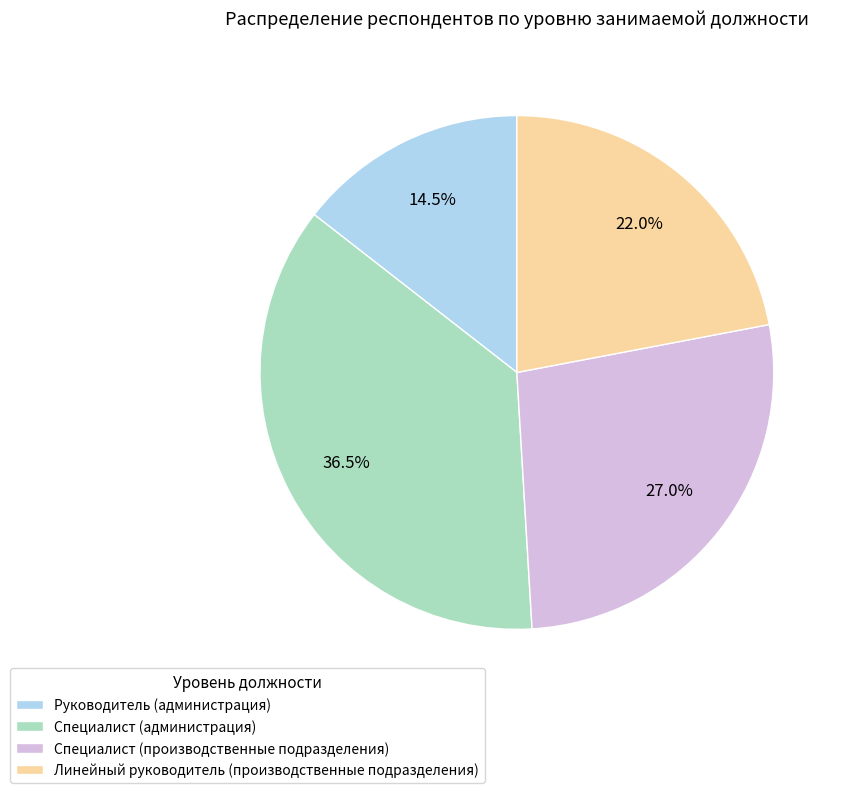

What is the largest slice in the pie chart?

Специалист (администрация)